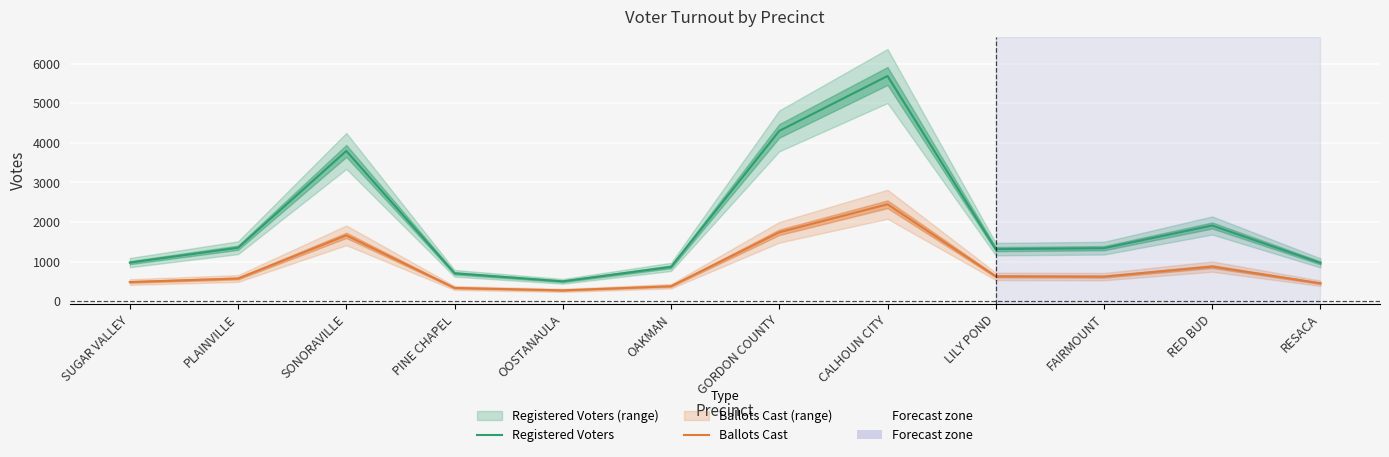

True or false: Registered Voters has a value of 867 at OAKMAN.

True